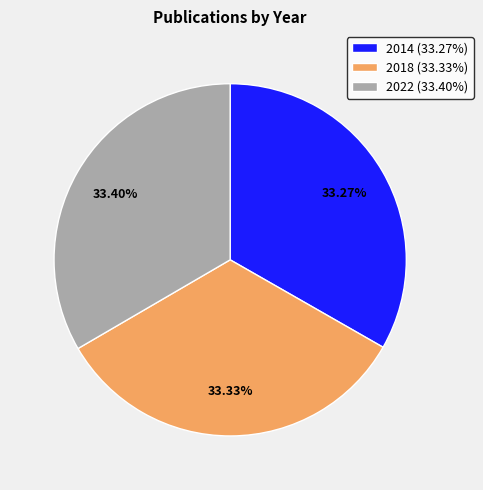

What percentage do 2018 and 2022 together represent?

66.7%